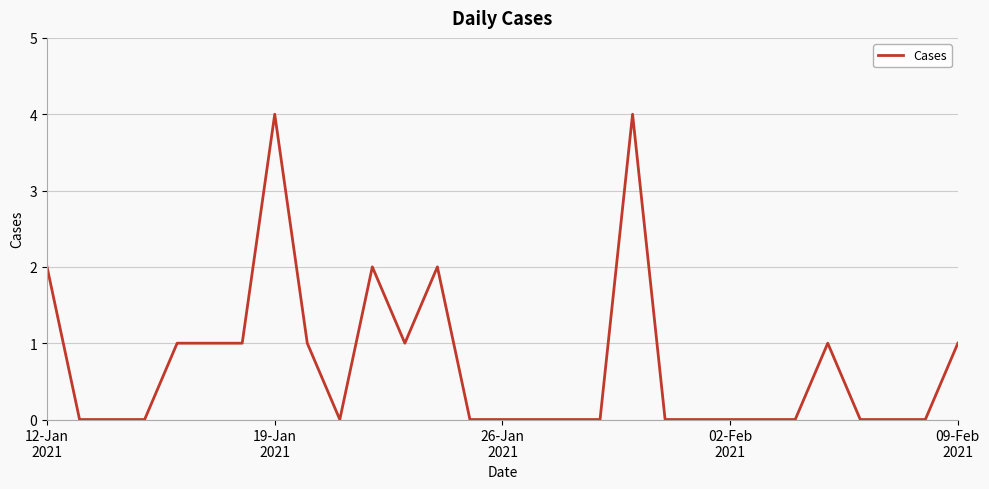

What is the maximum value shown in the chart?

4